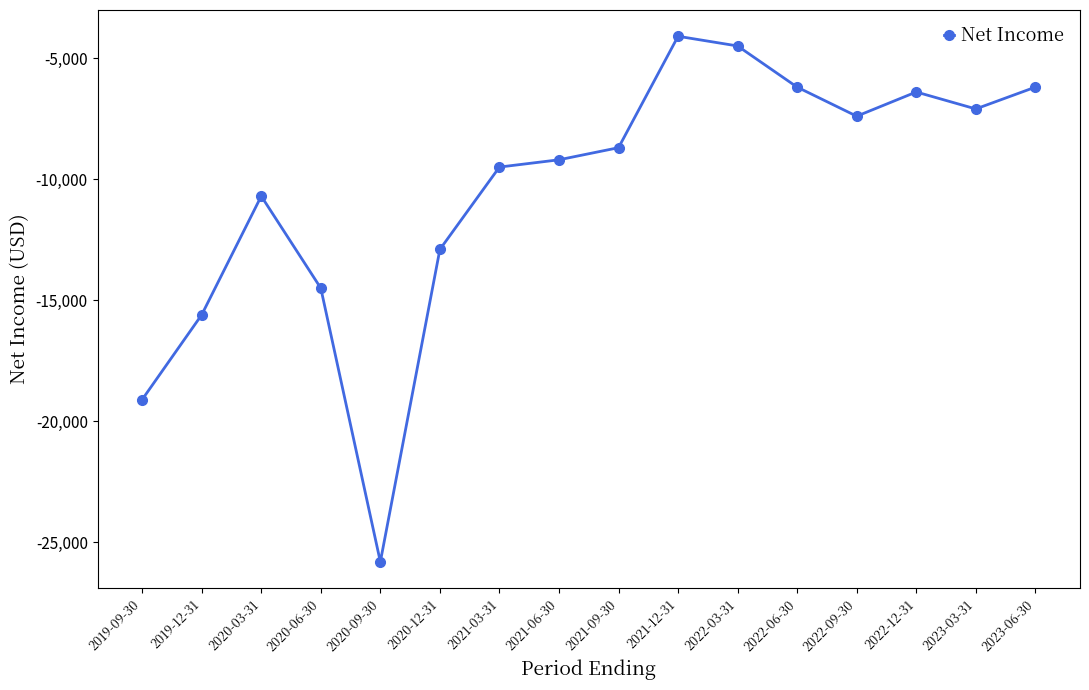

Which has a higher value, 2021-12-31 or 2021-03-31?

2021-12-31